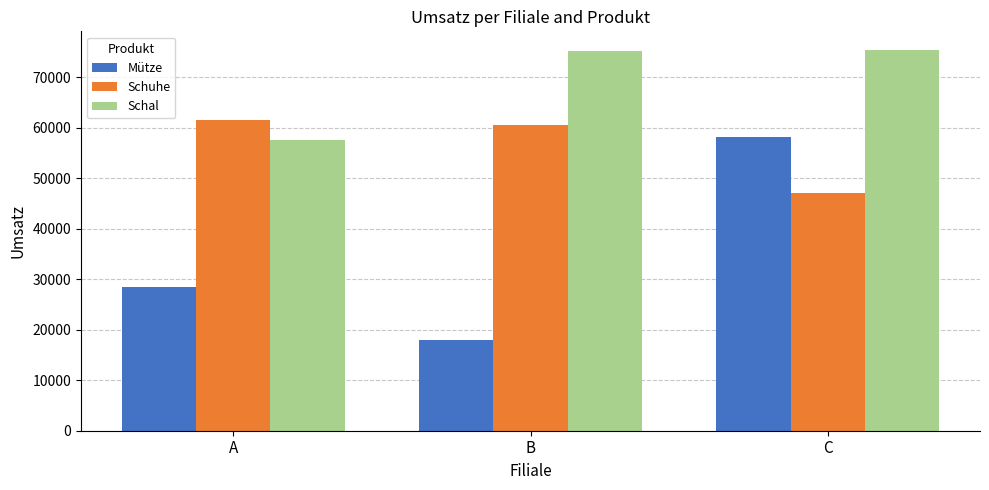

At how many categories does at least one series exceed 32086?

3